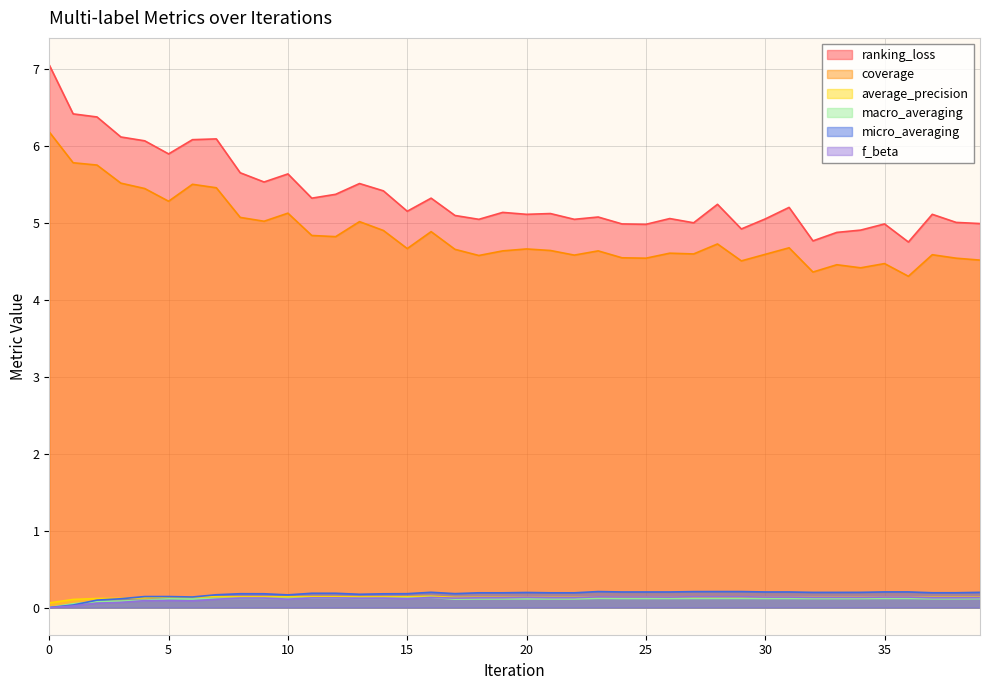

Where is the first local maximum for ranking_loss?

7